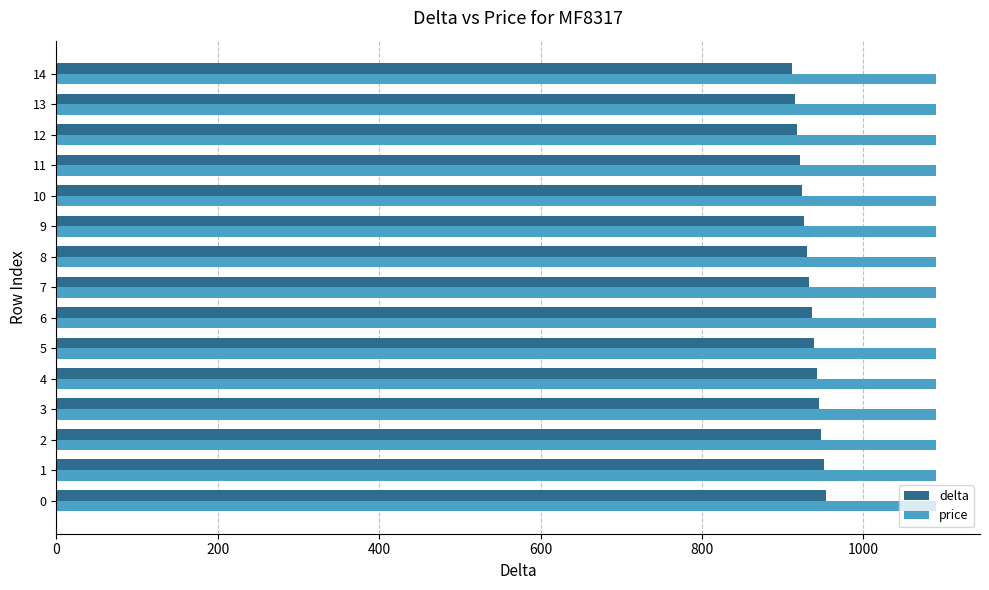

Which series has the widest spread of values?

delta